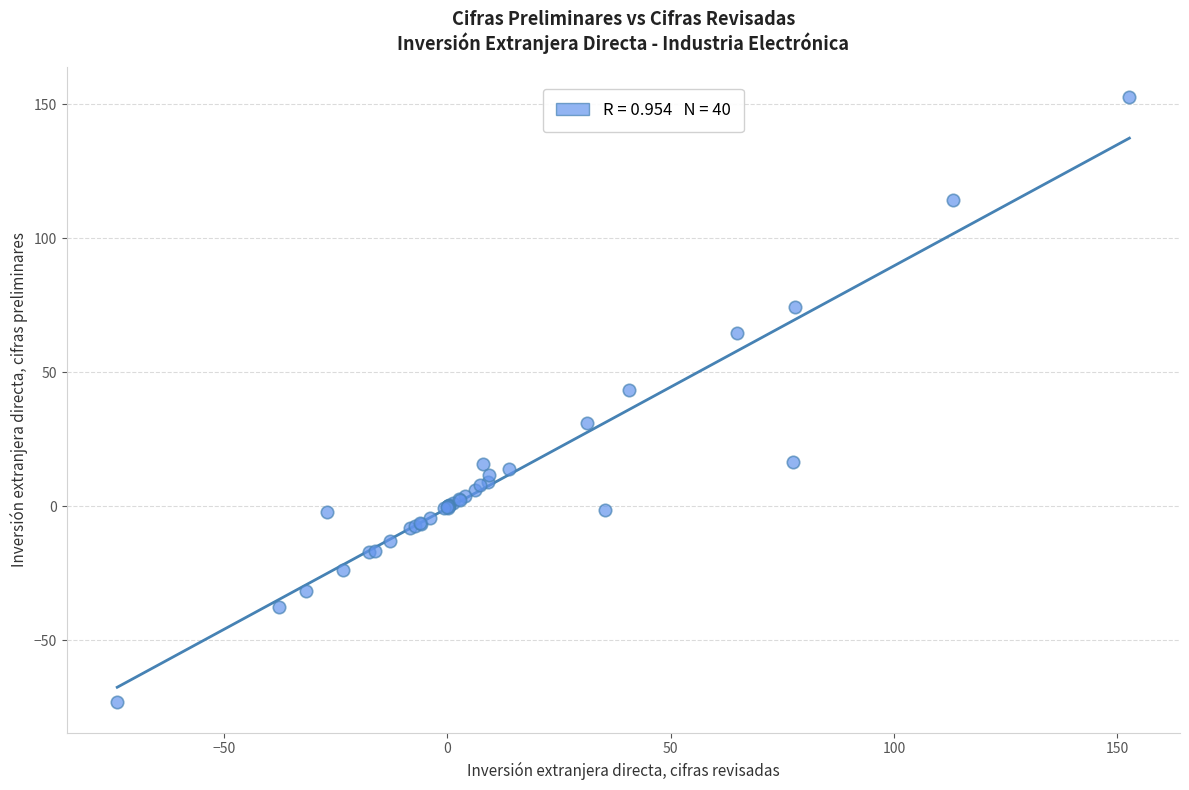

What Y value in the scatter plot is closest to 39?

43.4